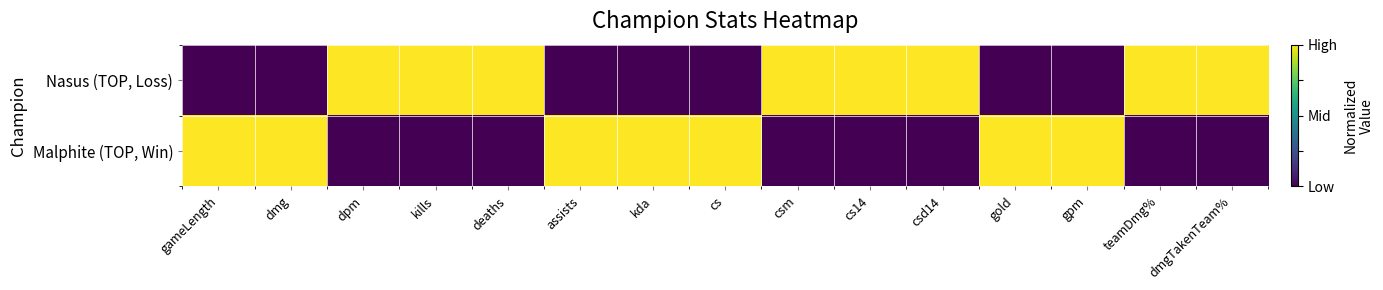

What is the maximum value shown in the chart?

1